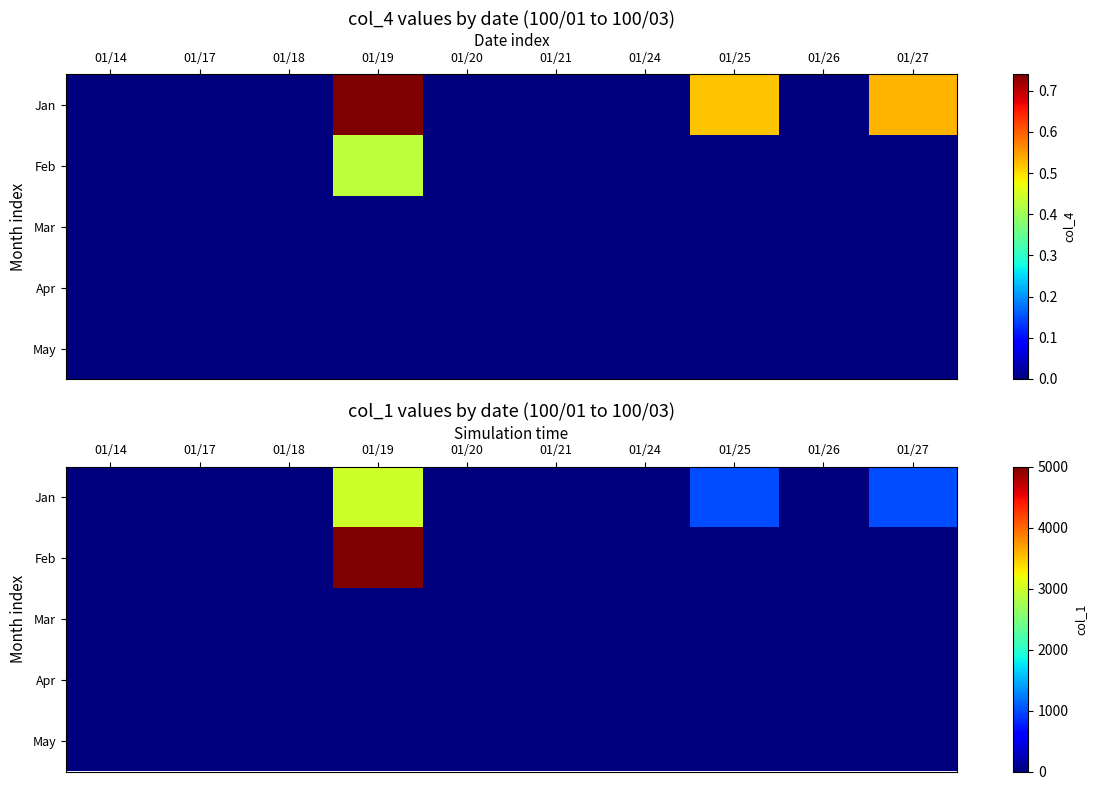

Rank the series by their maximum value, from lowest to highest.

Mar, Apr, May, Jan, Feb